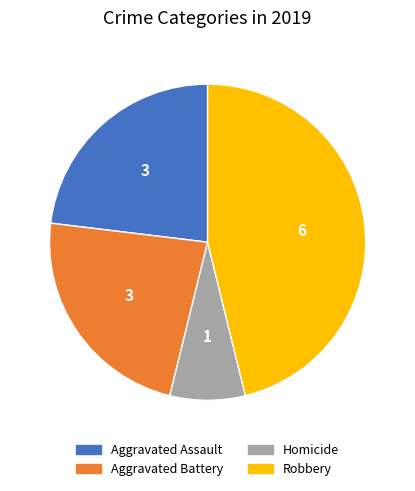

Is it true that Homicide is 8% of the pie?

True